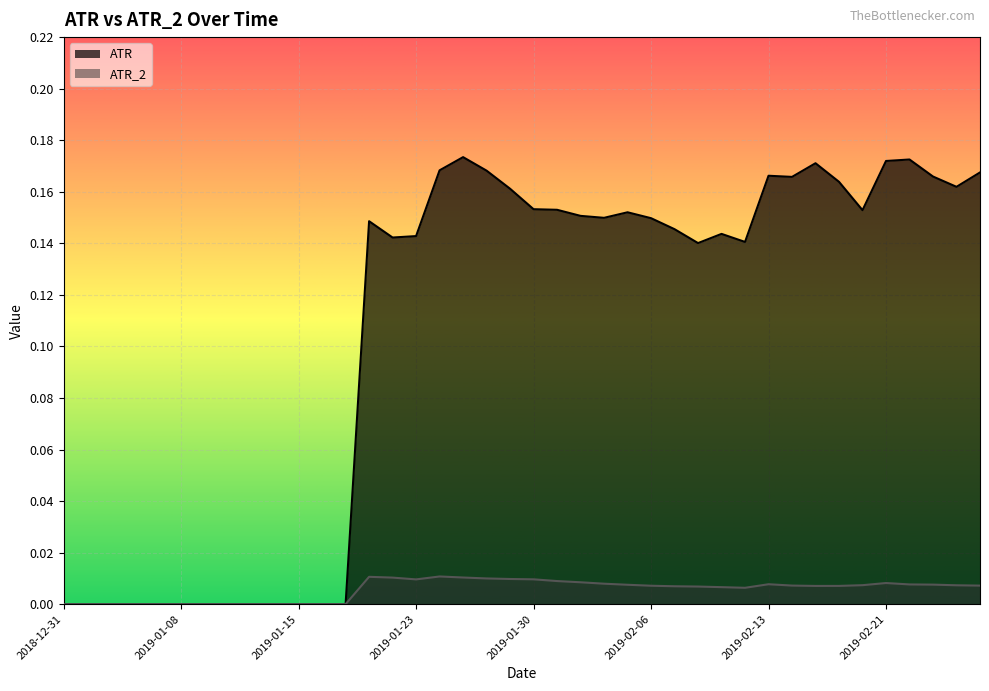

Which category has the lowest value in the ATR_2 series?

2018-12-31